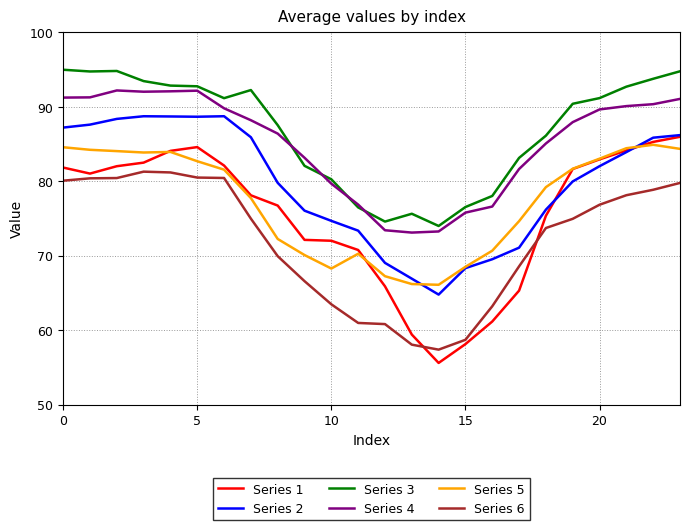

Is this an area chart (filled region under the line)?

No